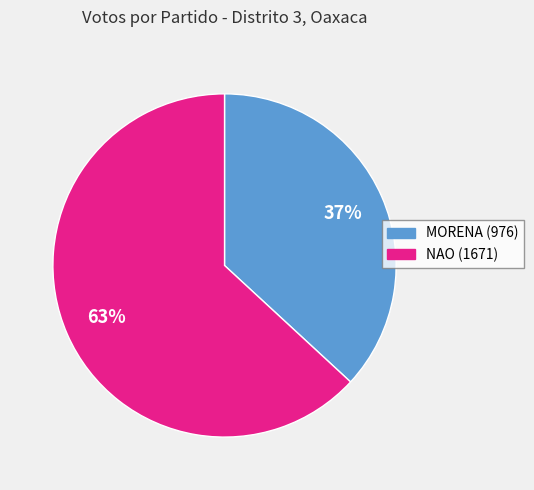

To the nearest percent, what is the average slice percentage?

50%